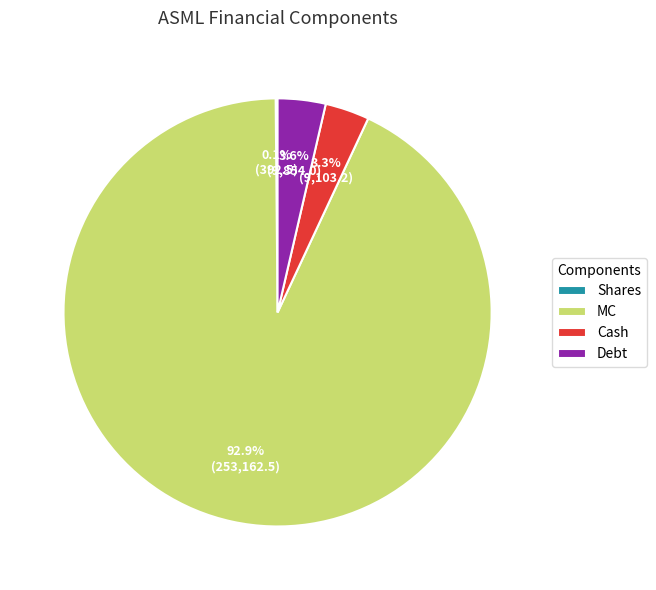

To the nearest percent, what percentage of the pie is MC?

93%